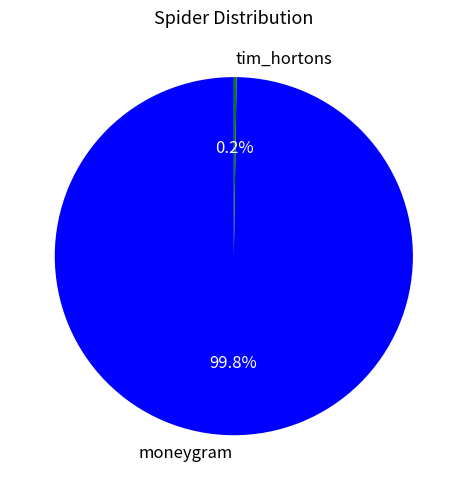

How much of the chart is everything except moneygram?

0.2%